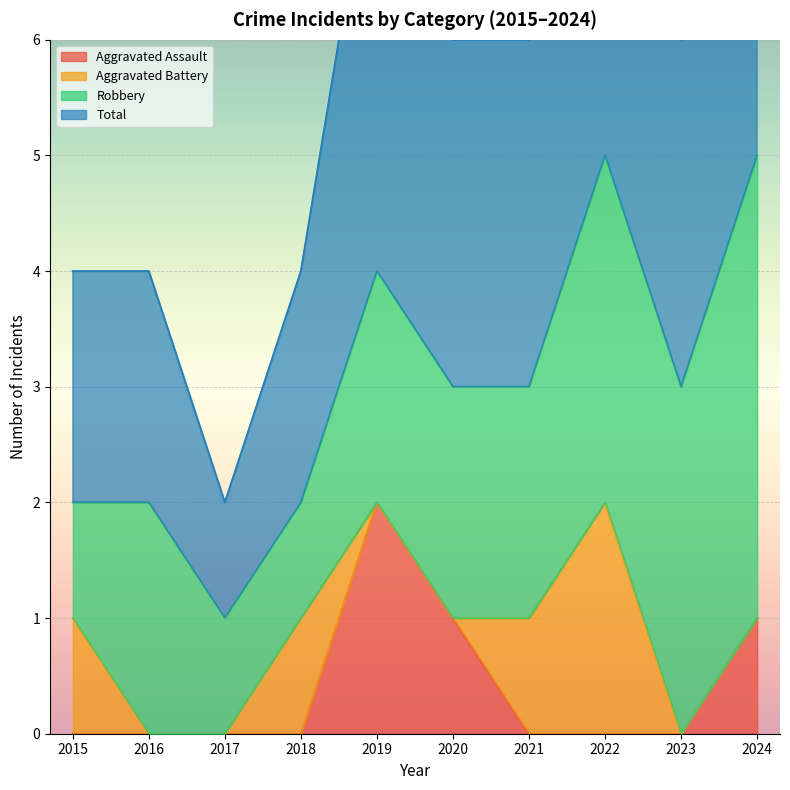

The value of Aggravated Assault at 2022 is 1. True or false?

False